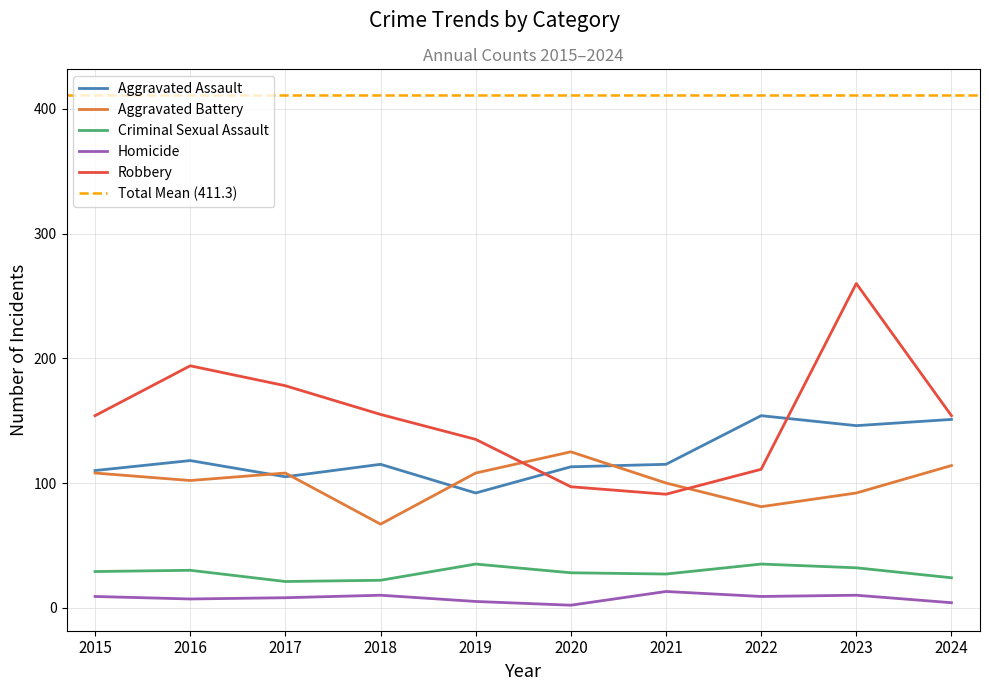

Rank the categories by Aggravated Assault value from lowest to highest.

2019, 2017, 2015, 2020, 2018, 2021, 2016, 2023, 2024, 2022